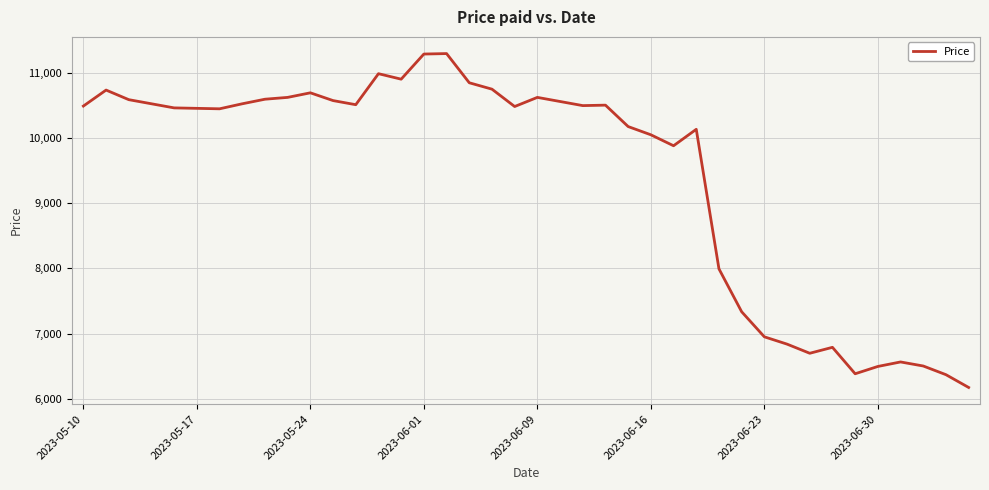

What is the smallest value displayed?

6176